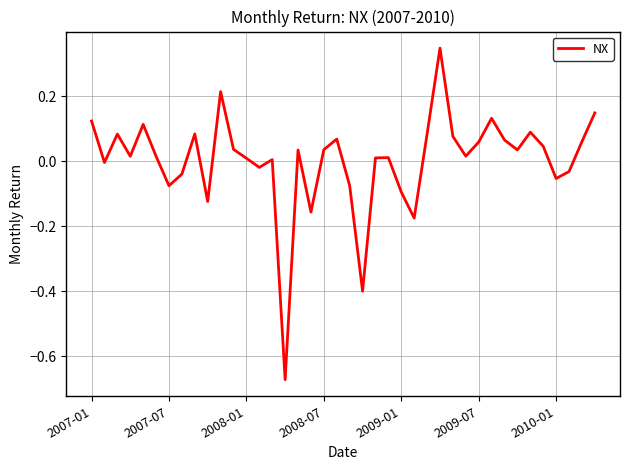

What is the difference between the maximum and minimum values?

1.0